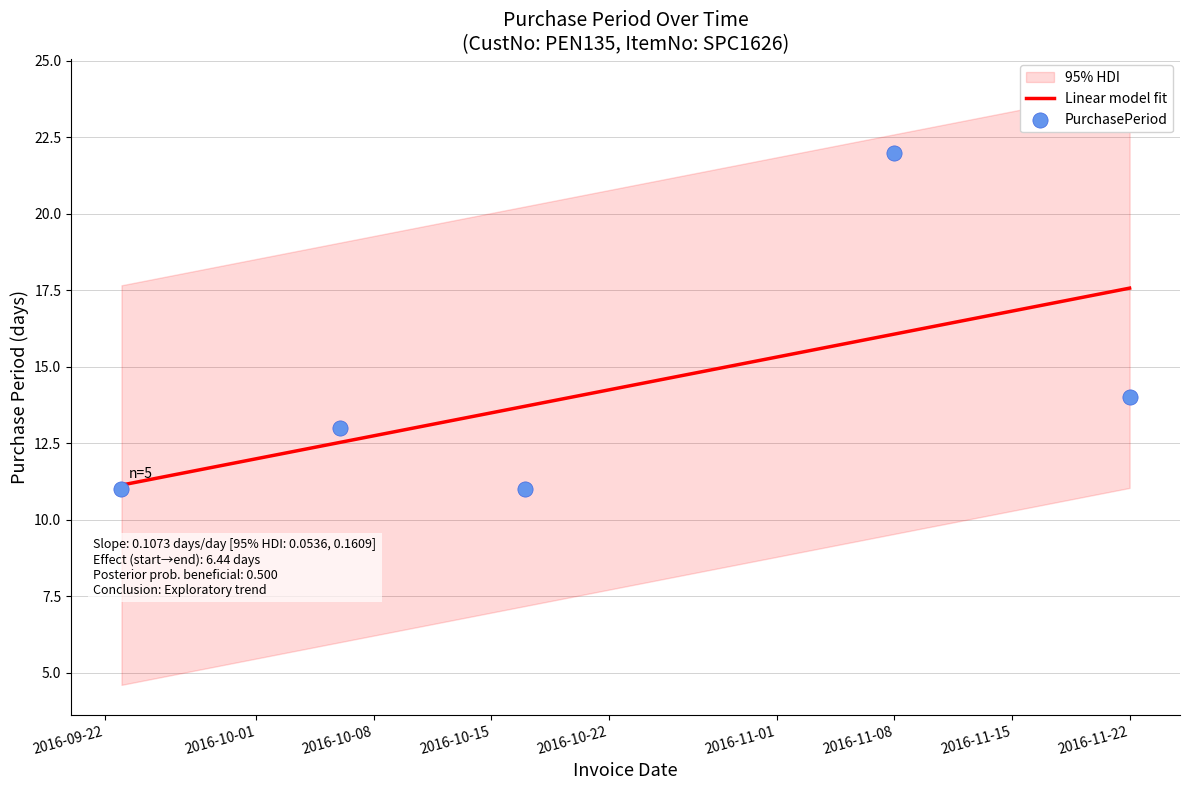

Approximately how many times larger is the value at 2016-10-06 compared to 2016-11-22?

0.9